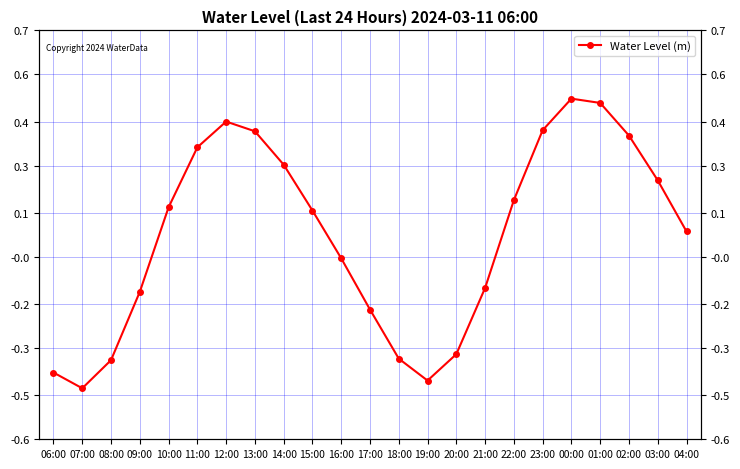

Rank the categories by value from highest to lowest.

00:00, 01:00, 12:00, 23:00, 13:00, 02:00, 11:00, 14:00, 03:00, 22:00, 10:00, 15:00, 04:00, 16:00, 21:00, 09:00, 17:00, 20:00, 18:00, 08:00, 06:00, 19:00, 07:00